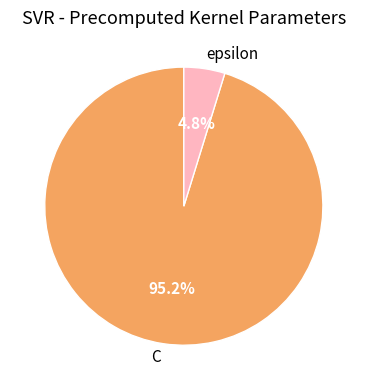

What percentage is the epsilon slice, to the nearest percent?

5%